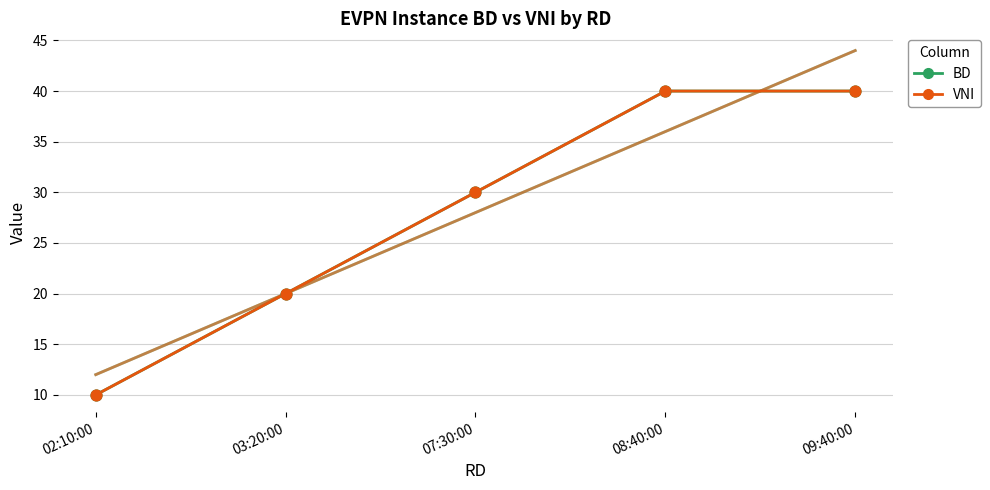

What are all the series names shown in the legend?

BD, VNI